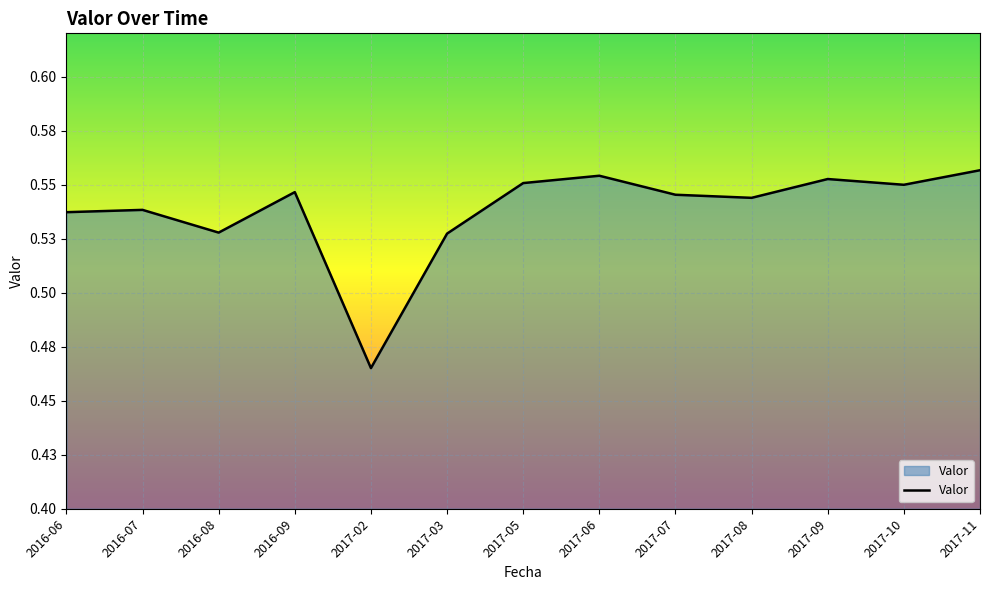

Which label corresponds to the largest value in the chart?

2017-11